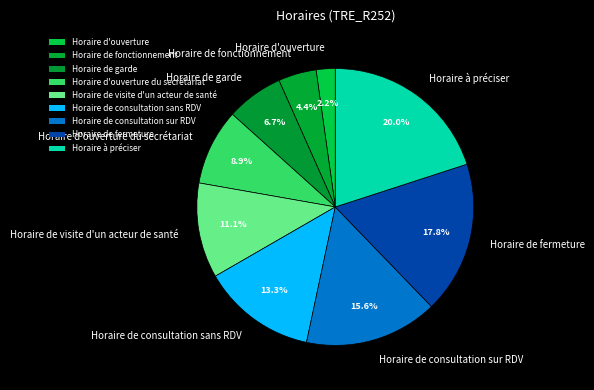

How much of the chart is everything except Horaire de consultation sur RDV?

84.4%